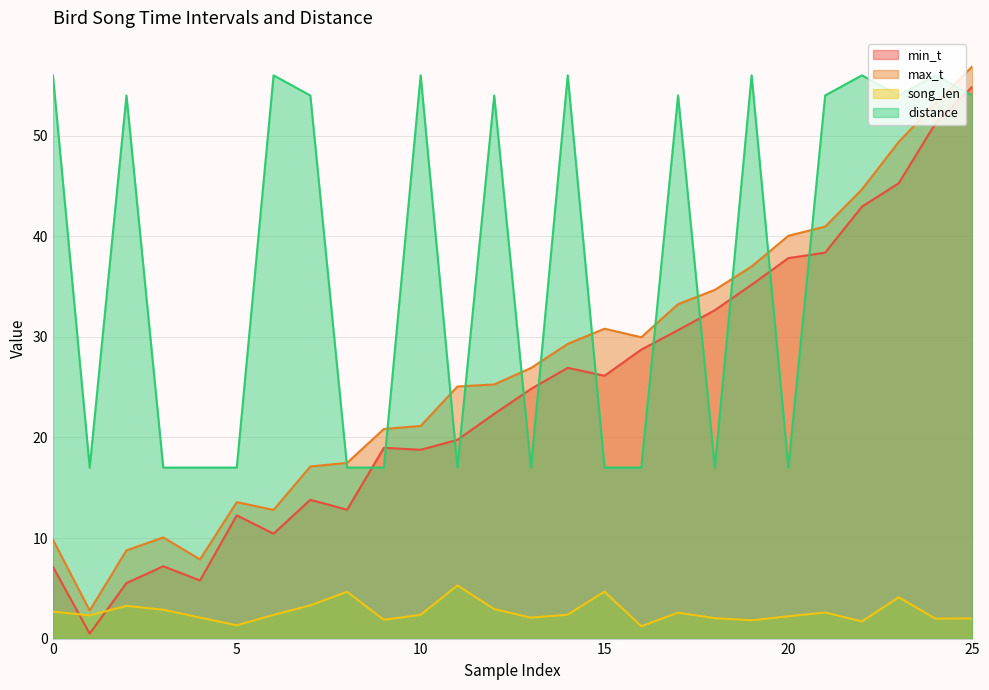

After their last crossing, which series has the higher values: min_t or song_len?

min_t